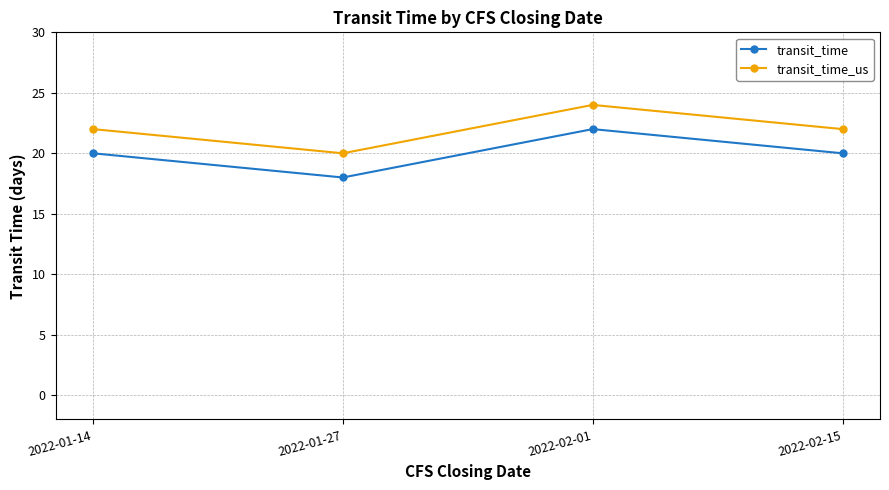

How many data points does each series have?

4